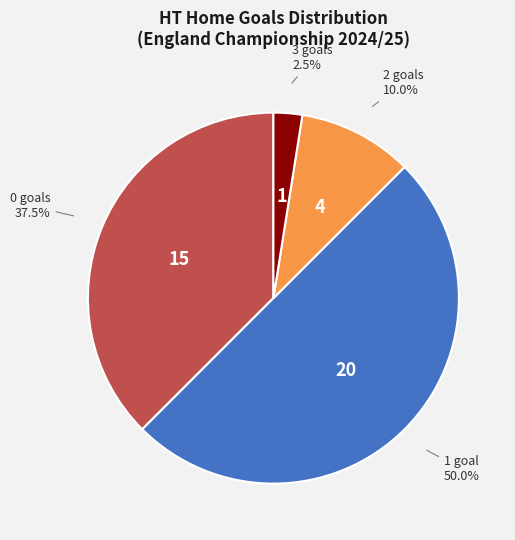

Count the number of slices in the pie.

4